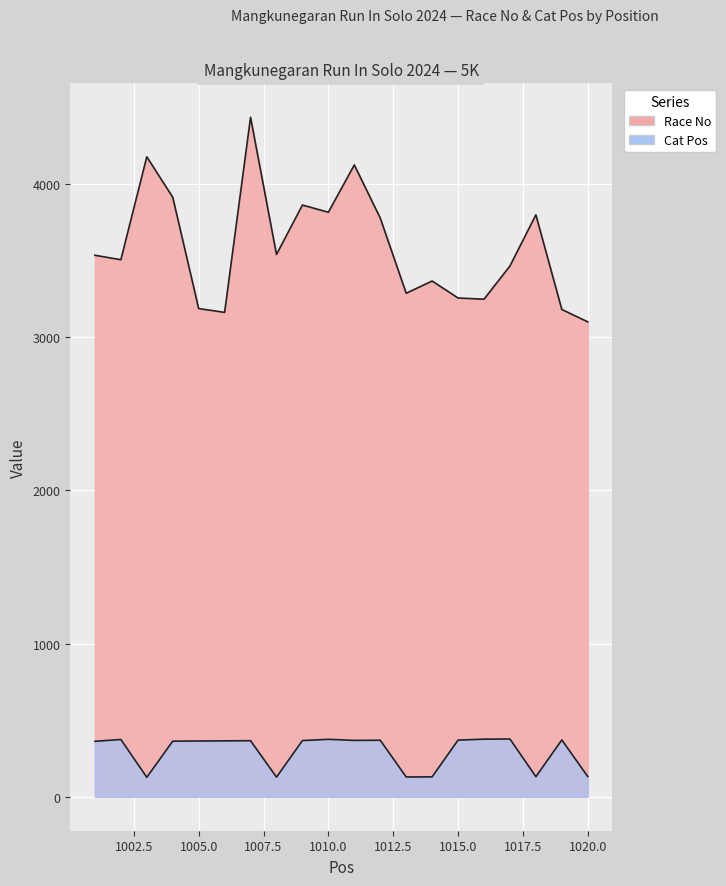

At which label is Cat Pos closest to 252?

1001